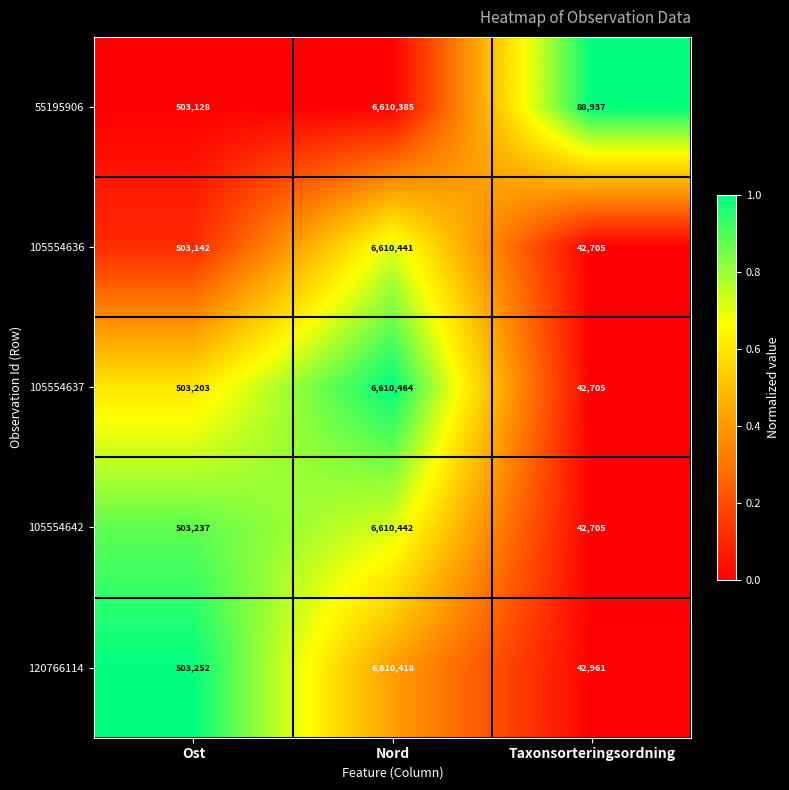

Rank the series by their maximum value, from lowest to highest.

55195906, 120766114, 105554636, 105554642, 105554637